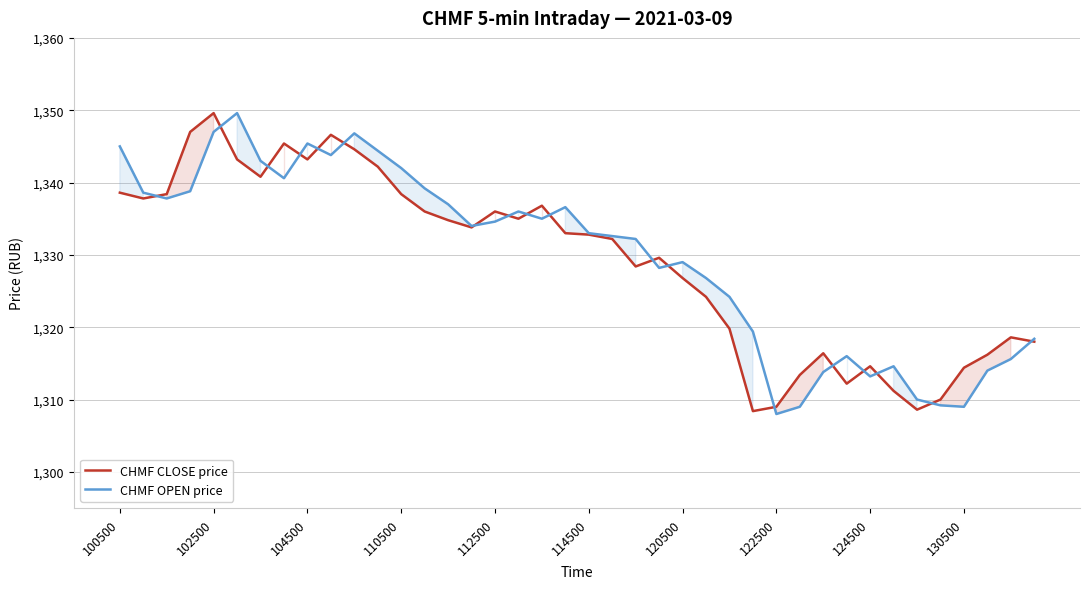

Which series has the largest range (max minus min)?

CHMF OPEN price